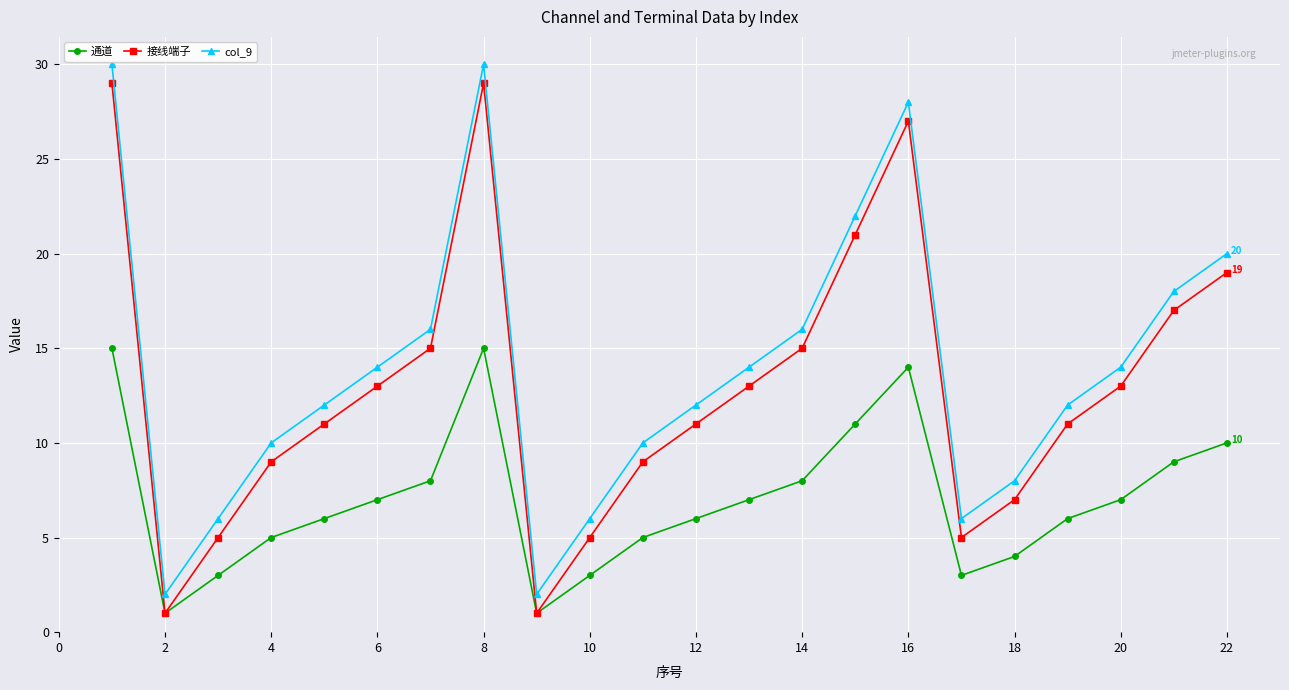

Is this an area chart (filled region under the line)?

No